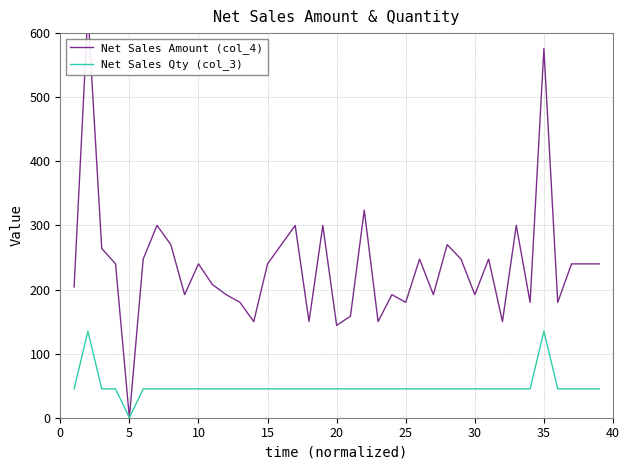

Is it true that Net Sales Qty (col_3) equals 45 at 20?

True